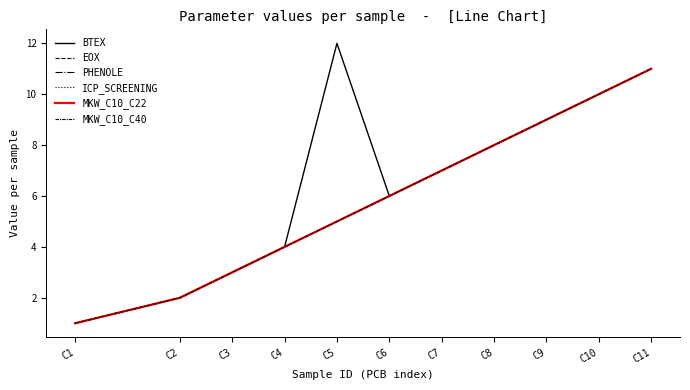

The value of ICP_SCREENING at C1 is 0. True or false?

False